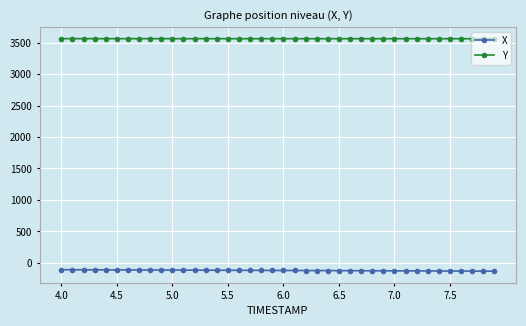

Which series has the largest total across all categories?

Y